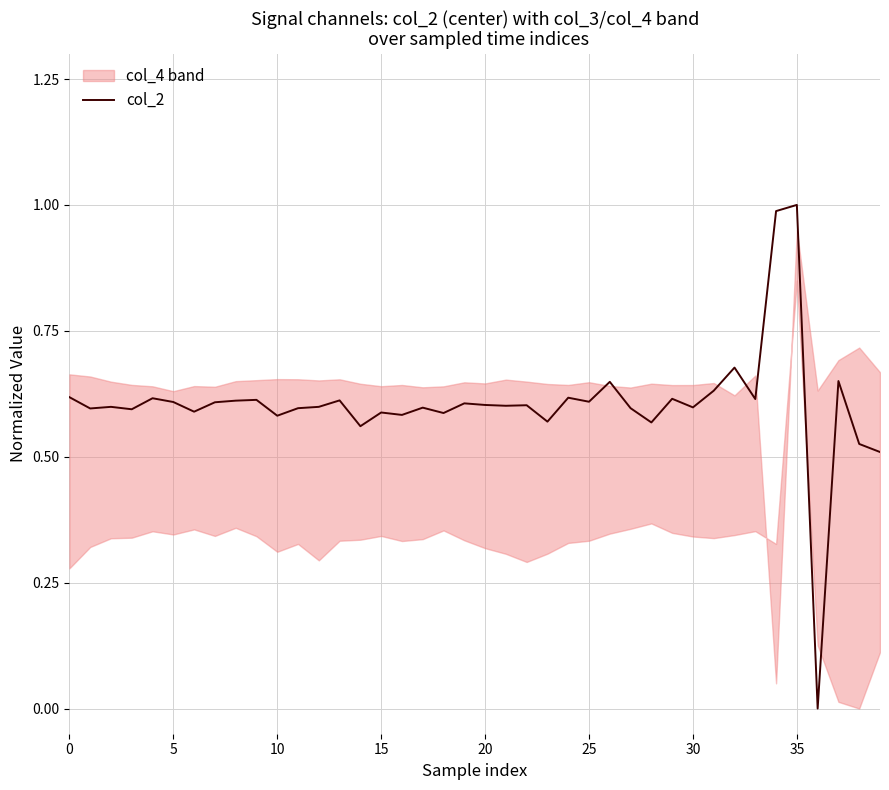

Which label corresponds to the largest value in the chart?

35